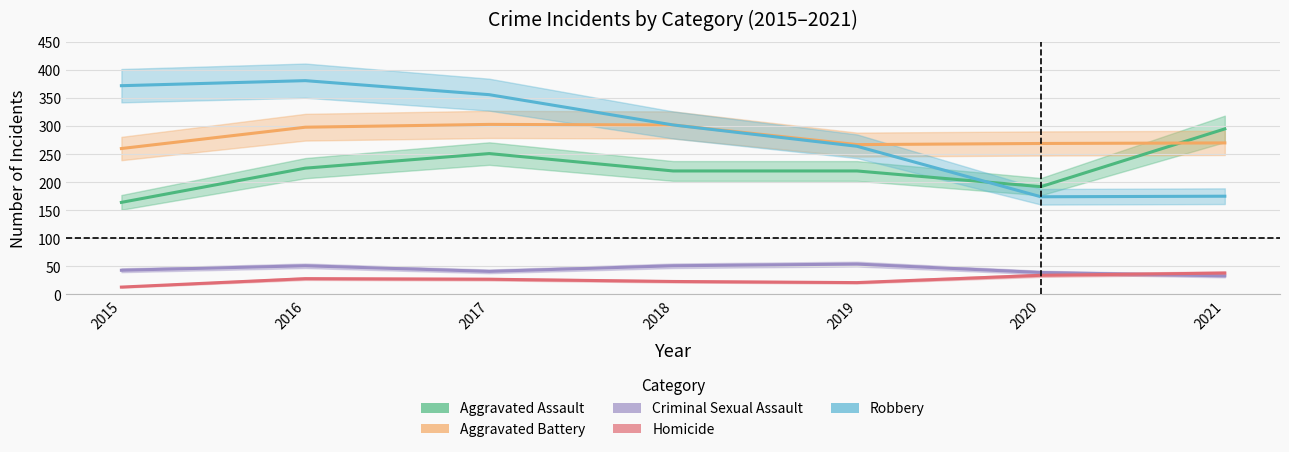

What is the difference between the highest and lowest values at 2017?

329